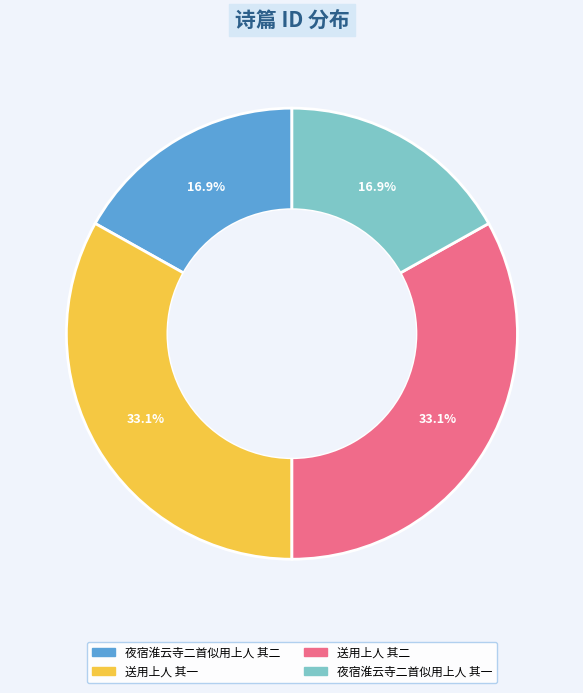

What is the ratio of the value at 夜宿淮云寺二首似用上人 其二 to the value at 夜宿淮云寺二首似用上人 其一?

1.0